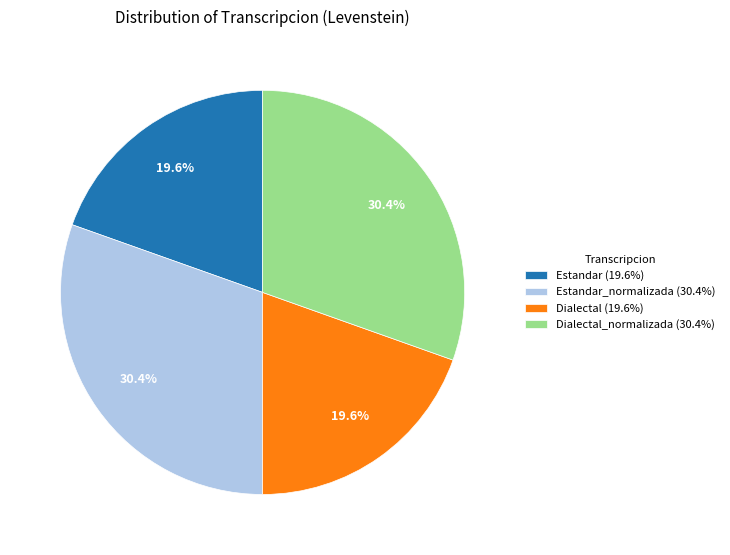

What is the total percentage of Dialectal (19.6%) and Dialectal_normalizada (30.4%)?

50.0%